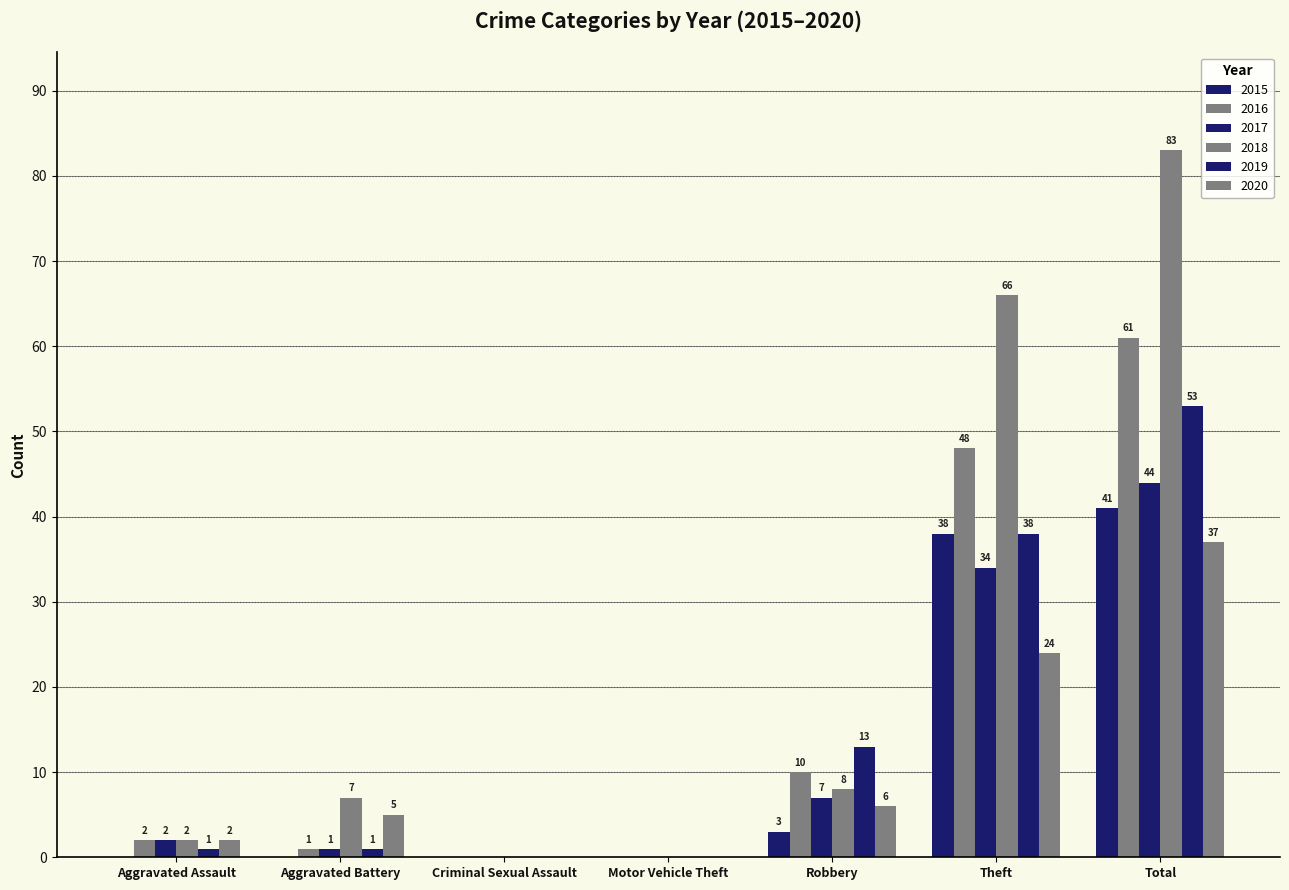

How many values in 2020 are above zero?

5